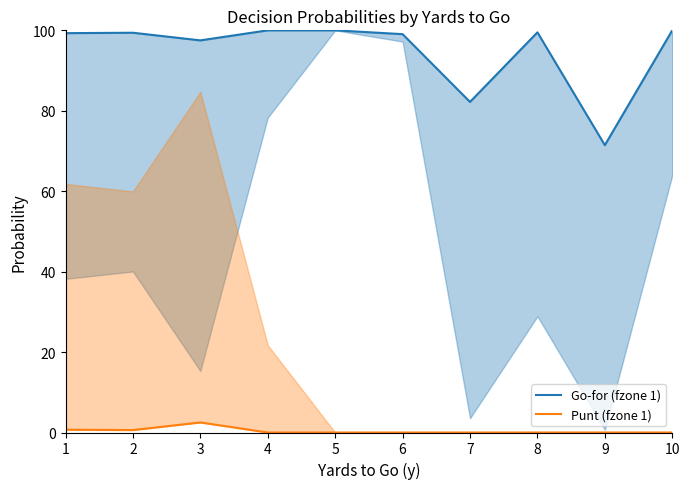

True or false: Go-for (fzone 1) and Punt (fzone 1) intersect in this chart.

False